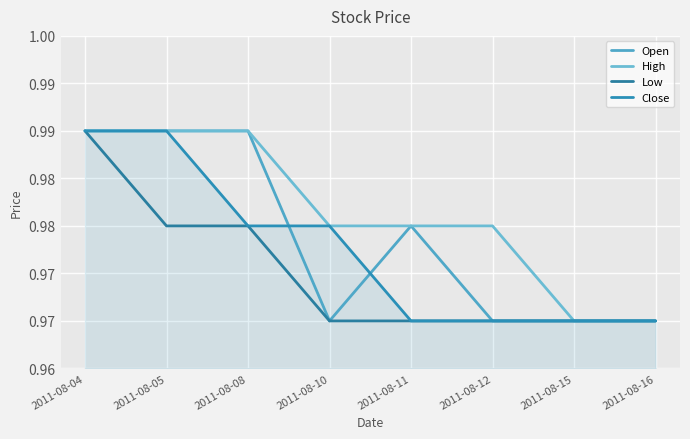

What is the average value of the Open series?

1.0